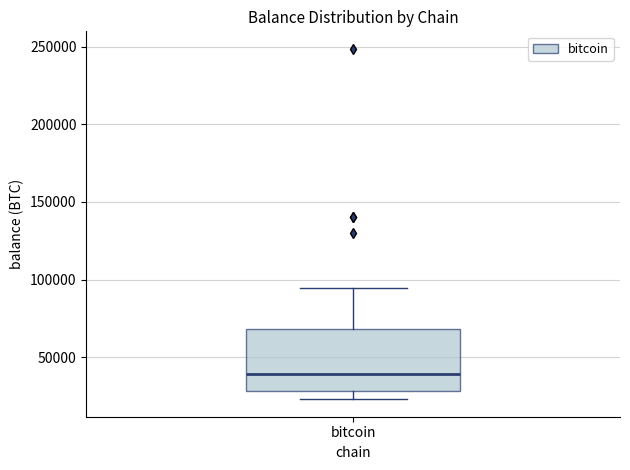

Transcribe this box plot: give where the median line is, the range the box spans, and where the two whiskers end, as read against the y-axis. The values are not printed on the chart, so give them approximately, as read against the axis.

median 40000, box 30000 to 70000, whiskers 25000 to 95000